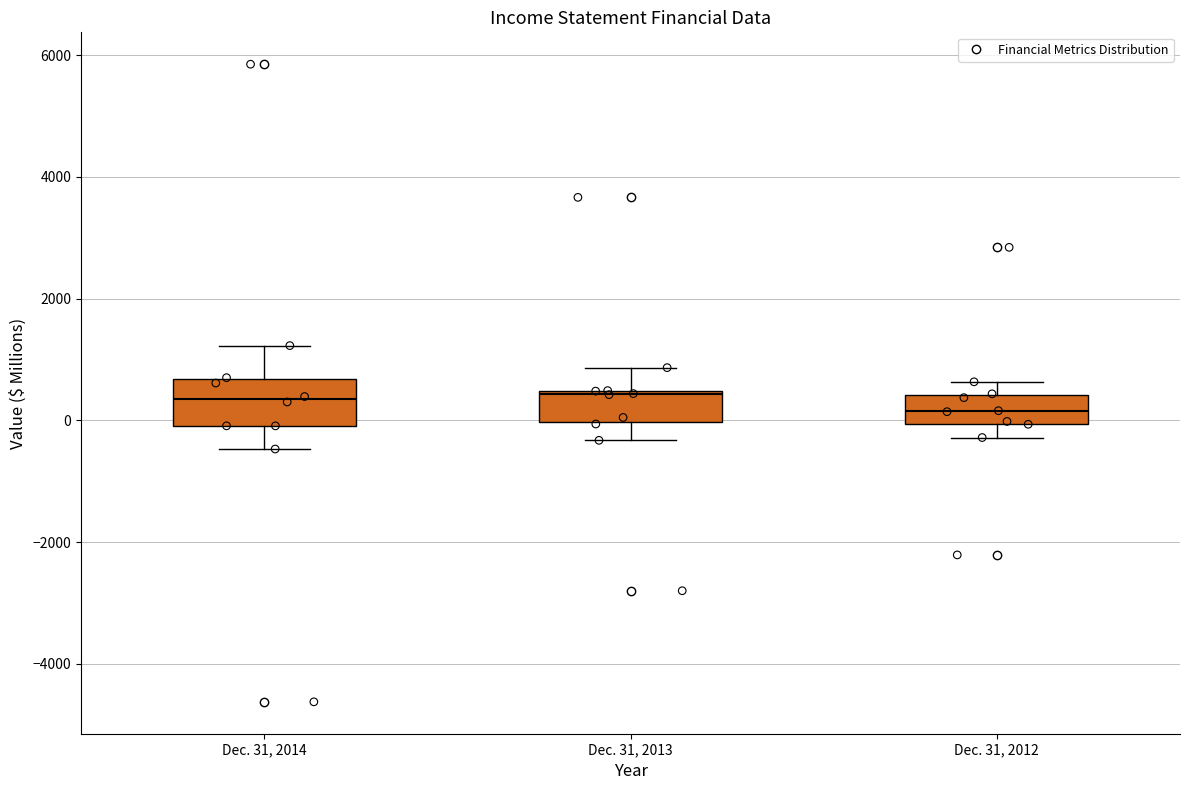

Reading left to right, read every box against the y-axis: the position of its median line, the range the box covers, and the ends of its whiskers. The values are not printed on the chart, so give them approximately, as read against the axis.

Dec. 31, 2014: median 400, box 0 to 600, whiskers -400 to 1200
Dec. 31, 2013: median 400, box 0 to 400, whiskers -400 to 800
Dec. 31, 2012: median 200, box 0 to 400, whiskers -200 to 600